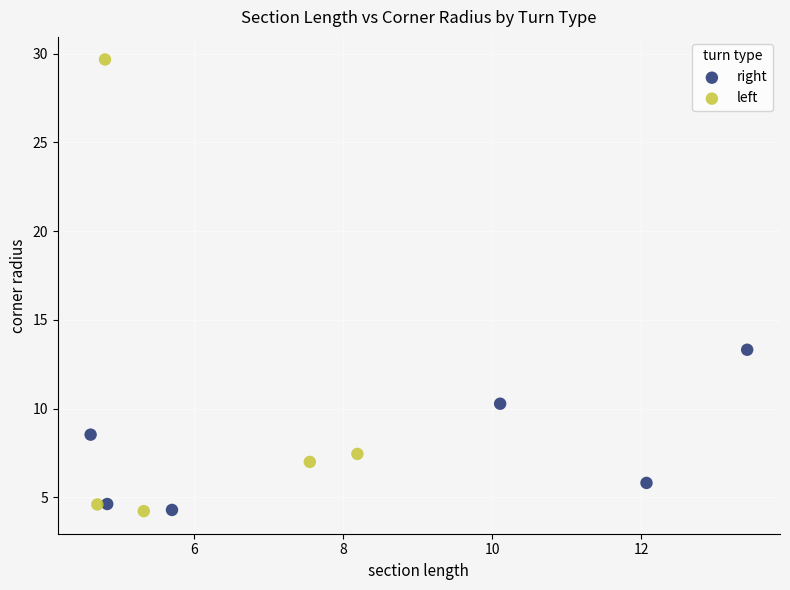

Which series has the widest spread of Y values?

left